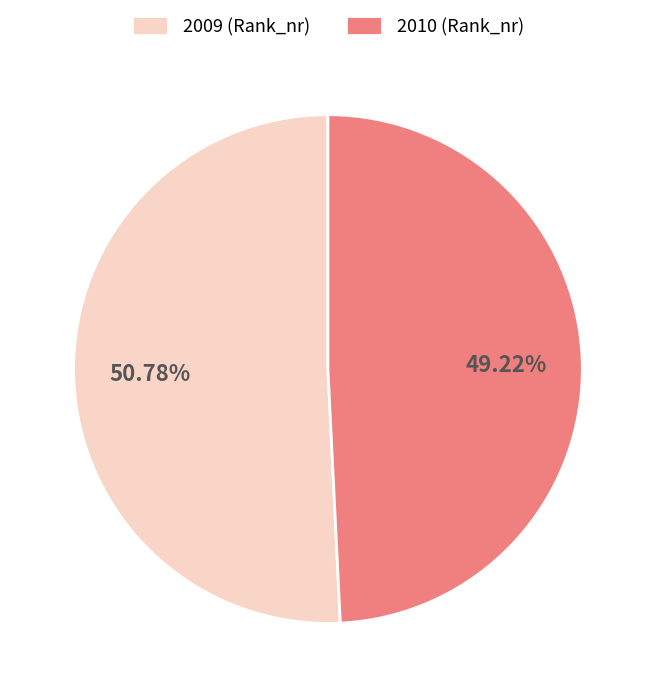

Does any single category account for the majority?

Yes